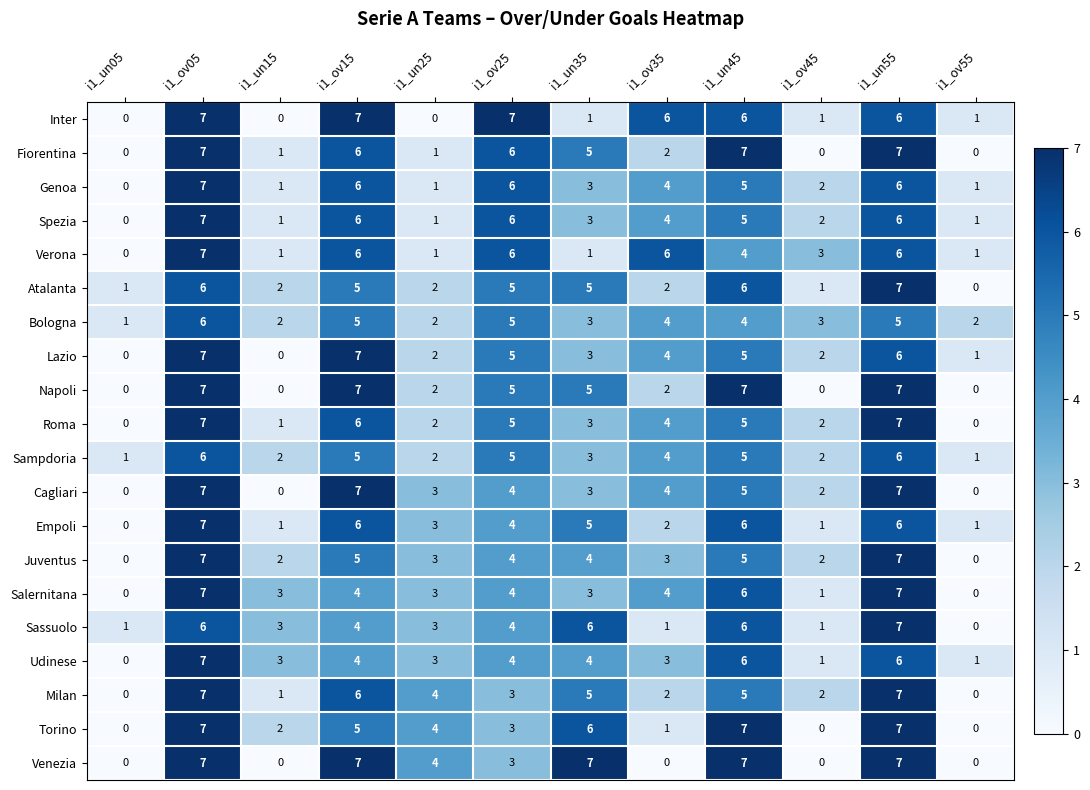

How many categories are shown in the chart?

12